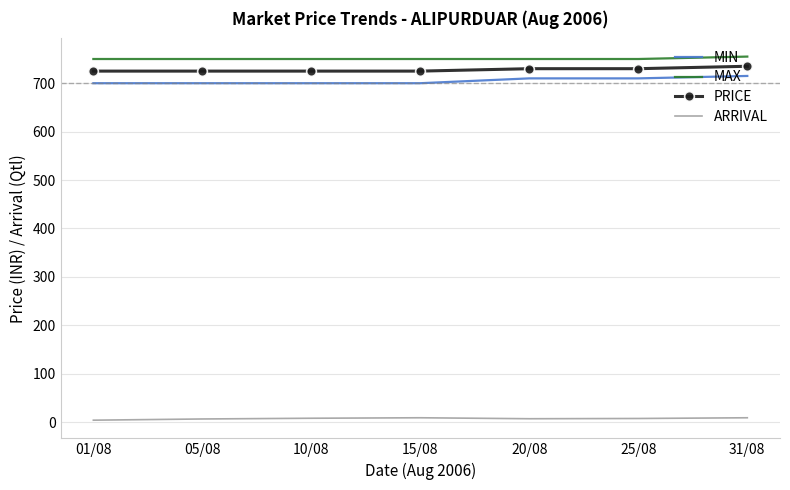

What is the lowest value of the PRICE series?

725.0